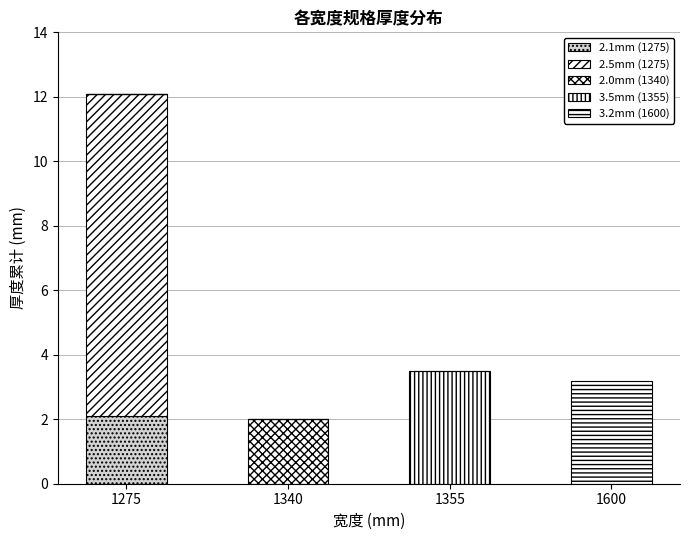

Are the bars grouped side by side (vs. stacked)?

No